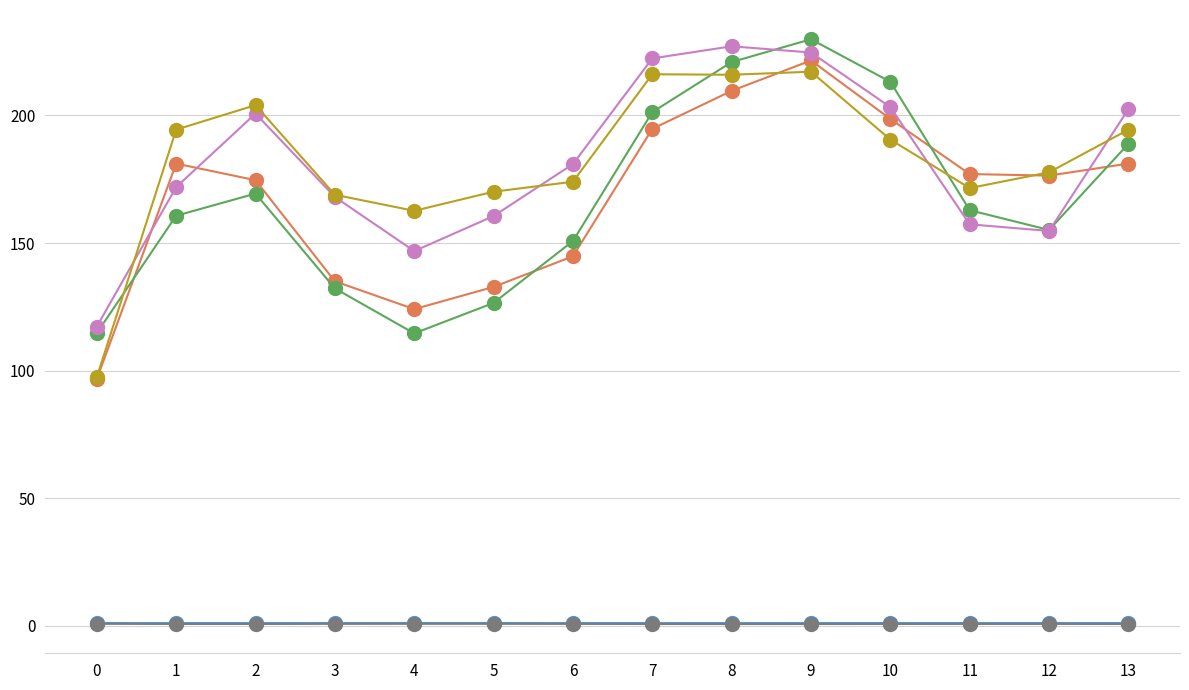

What is the greatest value displayed?

229.8